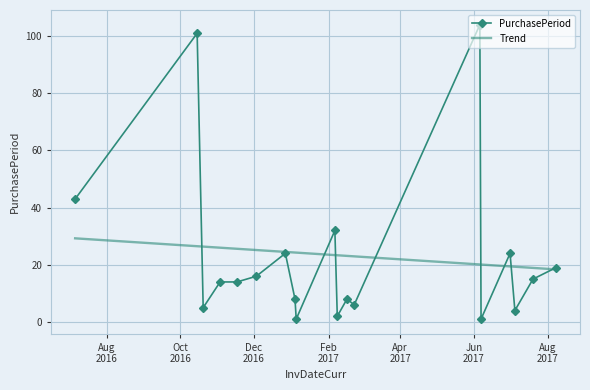

What is the maximum value shown in the chart?

104.0